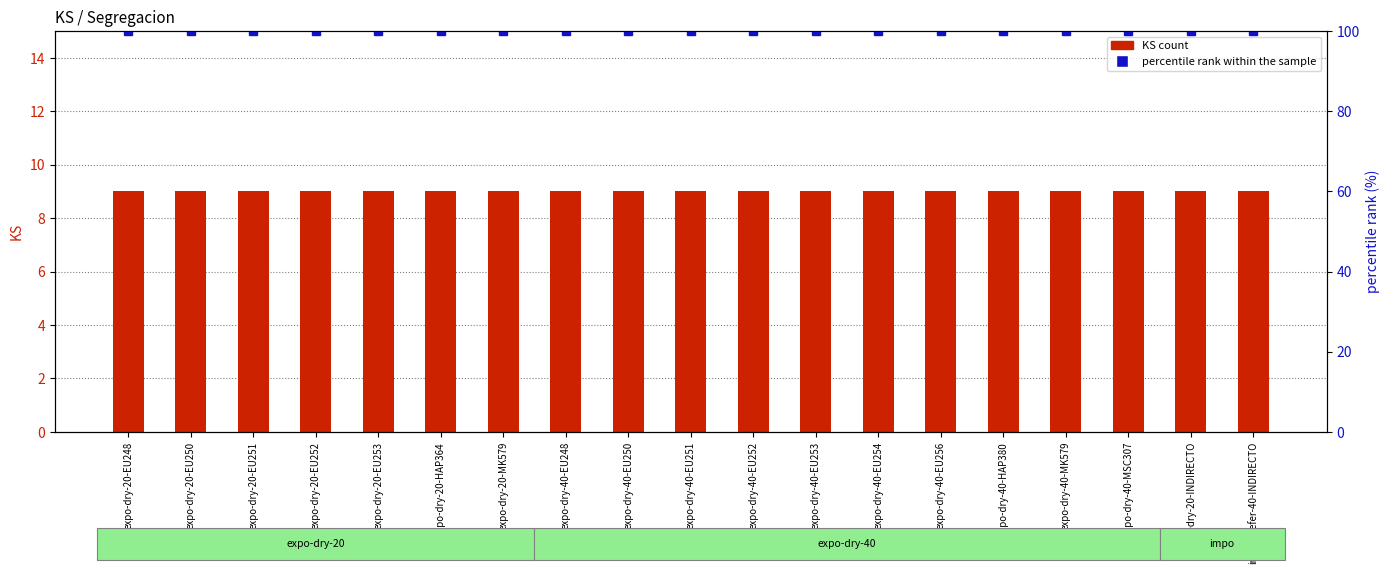

Between expo-dry-40-EU248 and expo-dry-40-EU250, which series saw the biggest shift?

KS count